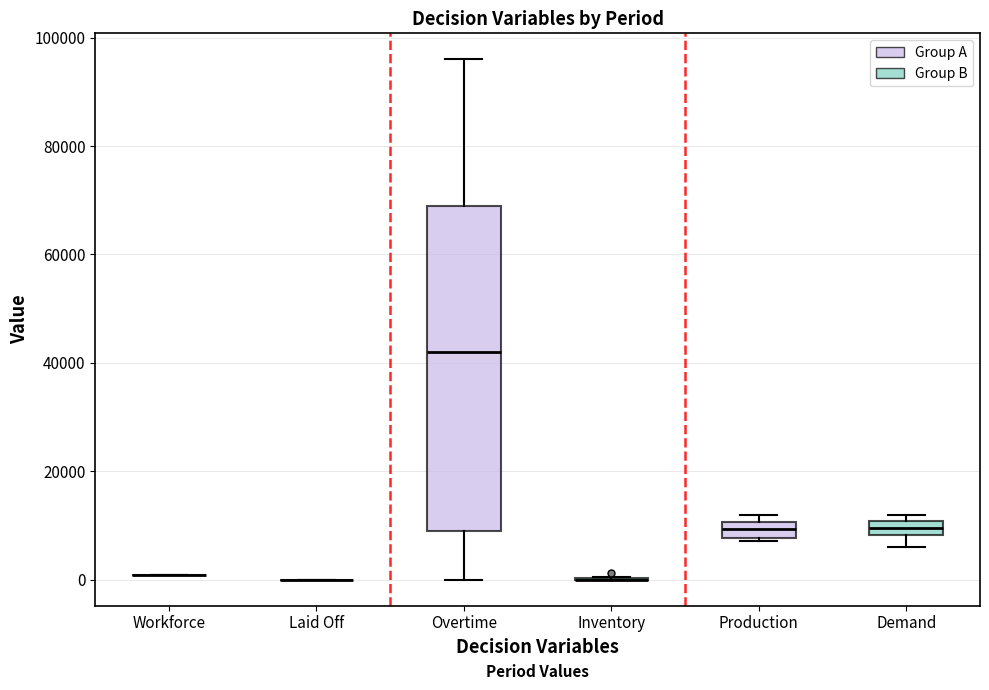

Which box is the tallest, from its lower edge to its upper edge?

Overtime